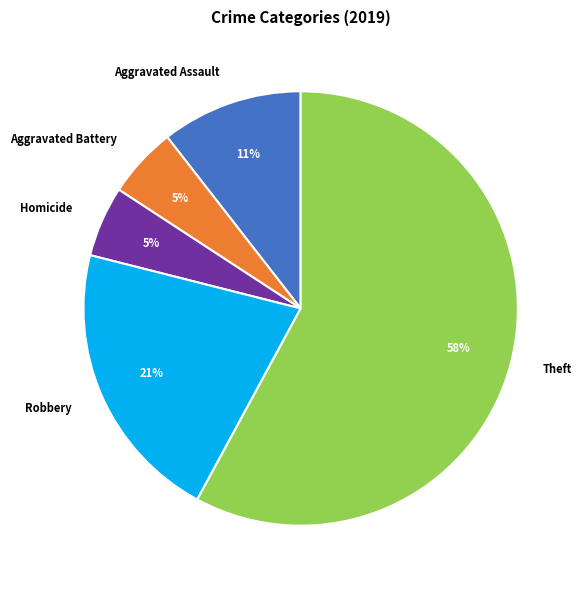

Which has a higher value, Aggravated Assault or Homicide?

Aggravated Assault